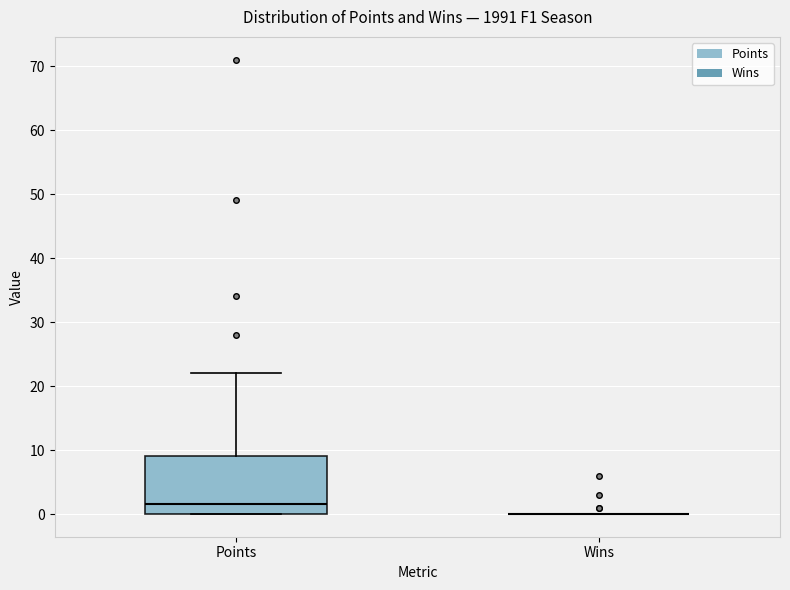

Reading left to right, read every box against the y-axis: the position of its median line, the range the box covers, and the ends of its whiskers. The values are not printed on the chart, so give them approximately, as read against the axis.

Points: median 2, box 0 to 9, whiskers 0 to 22
Wins: box collapsed to a line at 0, whiskers 0 to 0